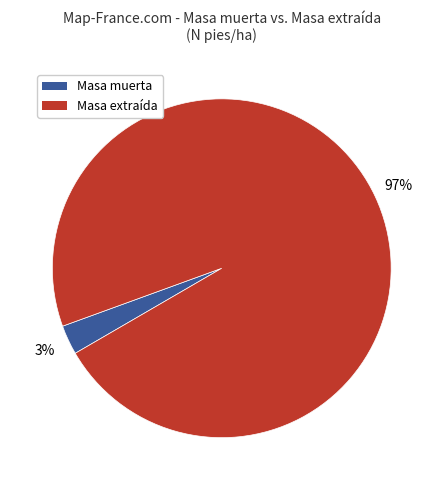

To the nearest percent, what is the difference between the largest and smallest slice percentages?

94%